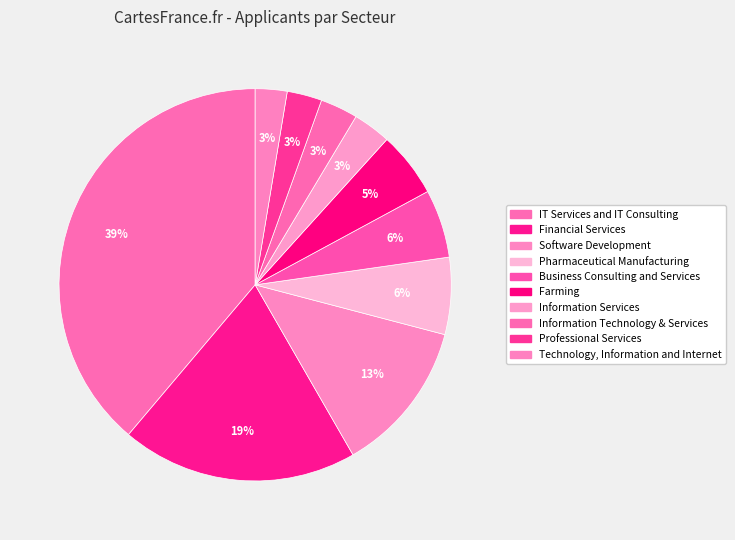

Is it true that Farming is 14% of the pie?

False